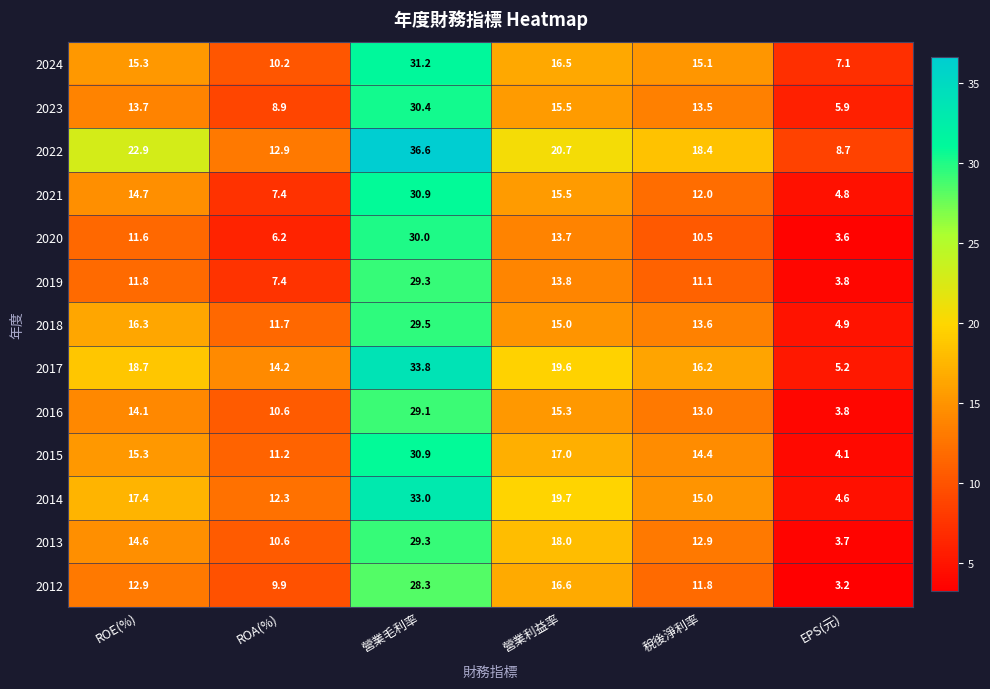

Which series changed the most between ROA(%) and EPS(元)?

2017